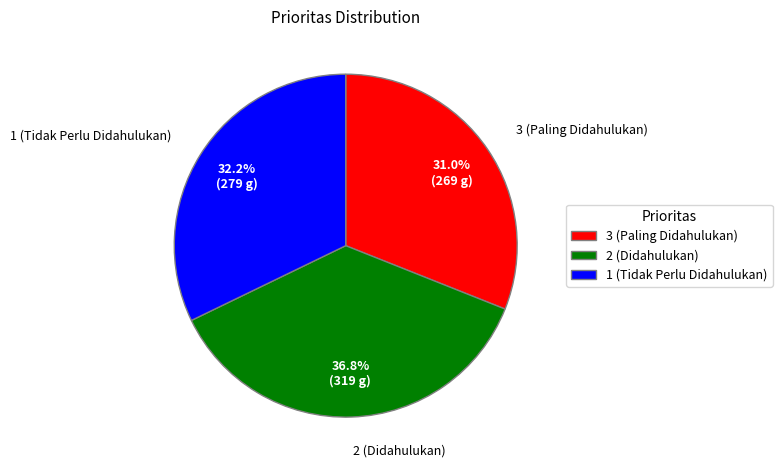

Rank the categories by value from lowest to highest.

3 (Paling Didahulukan), 1 (Tidak Perlu Didahulukan), 2 (Didahulukan)